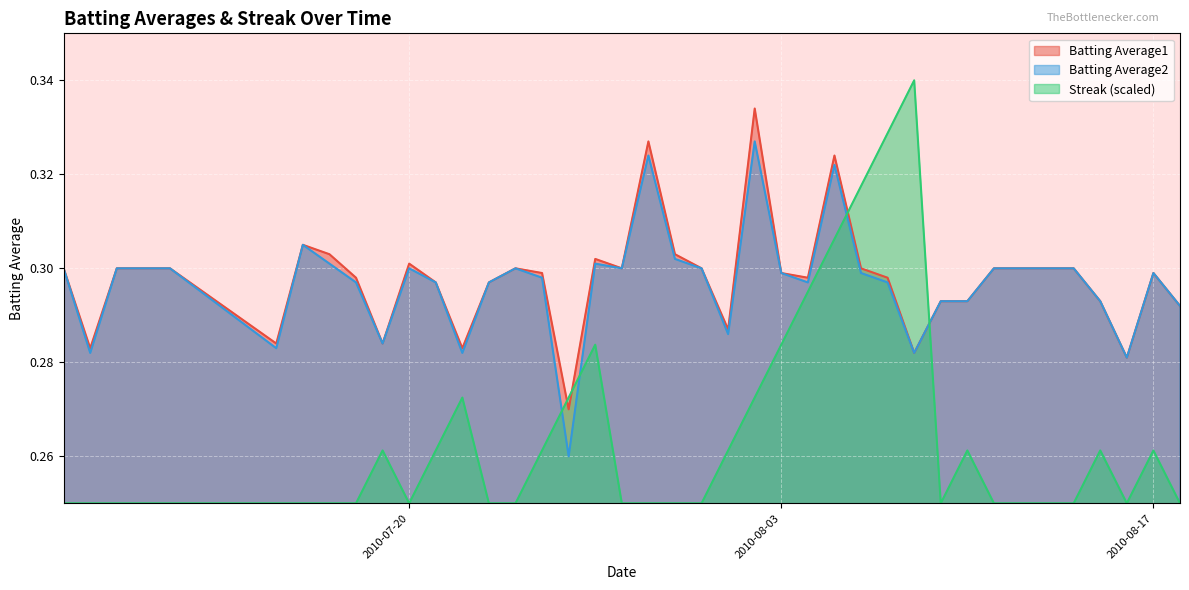

Reading right to left, list all the values displayed in this chart.

Batting Average1: 2010-08-18=0.3	2010-08-17=0.3	2010-08-16=0.3	2010-08-15=0.3	2010-08-14=0.3	2010-08-13=0.3	2010-08-12=0.3	2010-08-11=0.3	2010-08-10=0.3	2010-08-09=0.3	2010-08-08=0.3	2010-08-07=0.3	2010-08-06=0.3	2010-08-05=0.3	2010-08-04=0.3	2010-08-03=0.3	2010-08-02=0.3	2010-08-01=0.3	2010-07-31=0.3	2010-07-30=0.3	2010-07-29=0.3	2010-07-28=0.3	2010-07-27=0.3	2010-07-26=0.3	2010-07-25=0.3	2010-07-24=0.3	2010-07-23=0.3	2010-07-22=0.3	2010-07-21=0.3	2010-07-20=0.3	2010-07-19=0.3	2010-07-18=0.3	2010-07-17=0.3	2010-07-16=0.3	2010-07-15=0.3	2010-07-11=0.3	2010-07-10=0.3	2010-07-09=0.3	2010-07-08=0.3	2010-07-07=0.3
Batting Average2: 2010-08-18=0.3	2010-08-17=0.3	2010-08-16=0.3	2010-08-15=0.3	2010-08-14=0.3	2010-08-13=0.3	2010-08-12=0.3	2010-08-11=0.3	2010-08-10=0.3	2010-08-09=0.3	2010-08-08=0.3	2010-08-07=0.3	2010-08-06=0.3	2010-08-05=0.3	2010-08-04=0.3	2010-08-03=0.3	2010-08-02=0.3	2010-08-01=0.3	2010-07-31=0.3	2010-07-30=0.3	2010-07-29=0.3	2010-07-28=0.3	2010-07-27=0.3	2010-07-26=0.3	2010-07-25=0.3	2010-07-24=0.3	2010-07-23=0.3	2010-07-22=0.3	2010-07-21=0.3	2010-07-20=0.3	2010-07-19=0.3	2010-07-18=0.3	2010-07-17=0.3	2010-07-16=0.3	2010-07-15=0.3	2010-07-11=0.3	2010-07-10=0.3	2010-07-09=0.3	2010-07-08=0.3	2010-07-07=0.3
Streak: 2010-08-18=0.2	2010-08-17=0.3	2010-08-16=0.2	2010-08-15=0.3	2010-08-14=0.2	2010-08-13=0.2	2010-08-12=0.2	2010-08-11=0.2	2010-08-10=0.3	2010-08-09=0.2	2010-08-08=0.3	2010-08-07=0.3	2010-08-06=0.3	2010-08-05=0.3	2010-08-04=0.3	2010-08-03=0.3	2010-08-02=0.3	2010-08-01=0.3	2010-07-31=0.2	2010-07-30=0.2	2010-07-29=0.2	2010-07-28=0.2	2010-07-27=0.3	2010-07-26=0.3	2010-07-25=0.3	2010-07-24=0.2	2010-07-23=0.2	2010-07-22=0.3	2010-07-21=0.3	2010-07-20=0.2	2010-07-19=0.3	2010-07-18=0.2	2010-07-17=0.2	2010-07-16=0.2	2010-07-15=0.2	2010-07-11=0.2	2010-07-10=0.2	2010-07-09=0.2	2010-07-08=0.2	2010-07-07=0.2